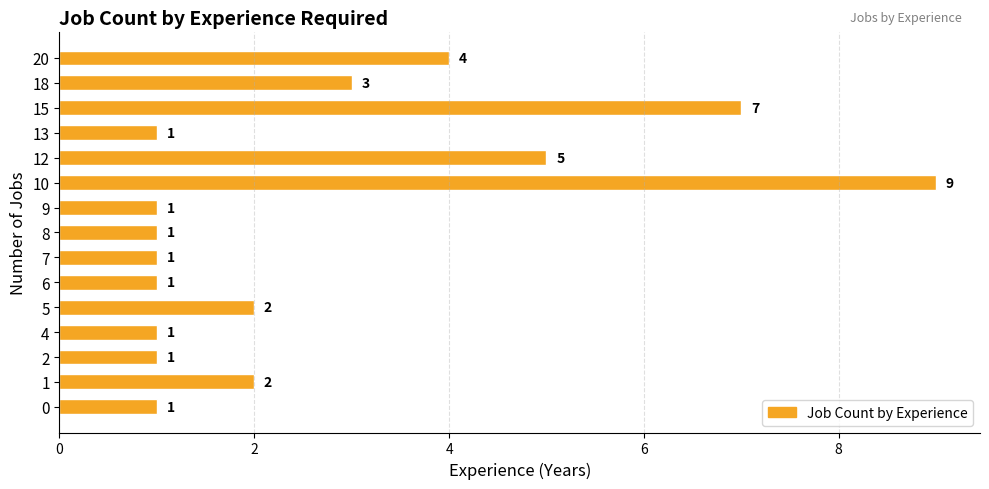

Reading bottom to top, extract all data points from this chart.

0=1	1=2	2=1	4=1	5=2	6=1	7=1	8=1	9=1	10=9	12=5	13=1	15=7	18=3	20=4